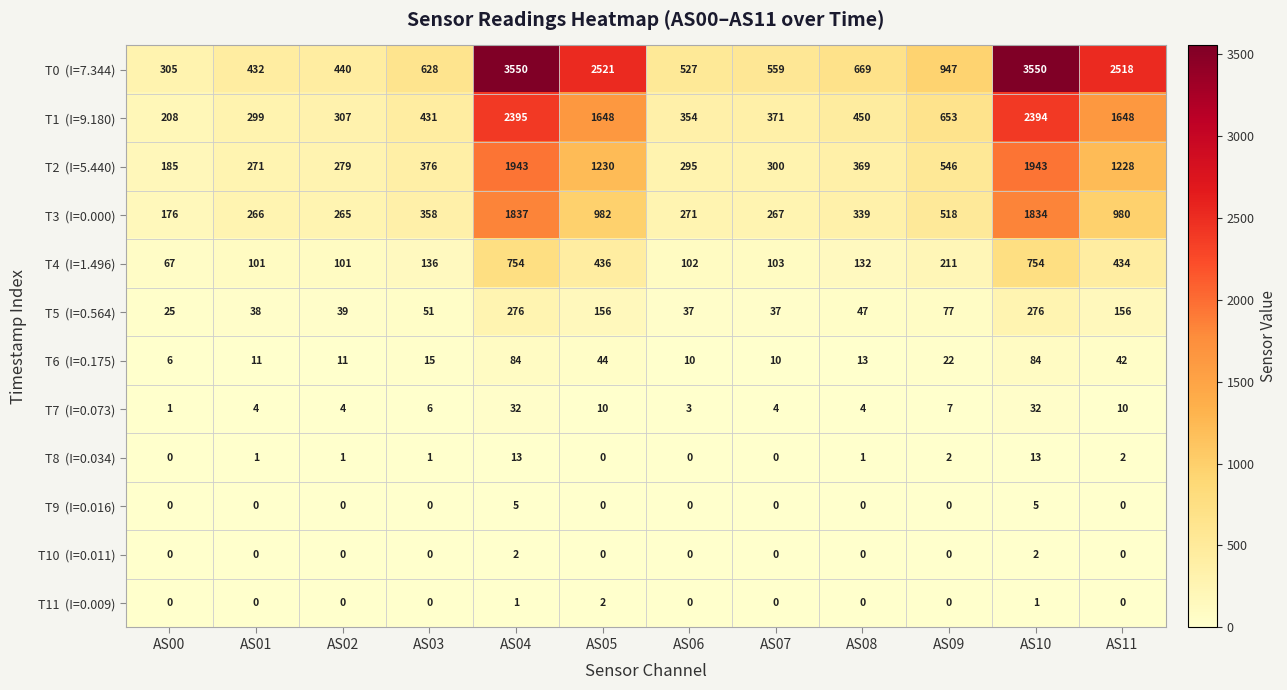

What is the total value across all series at AS09?

2983